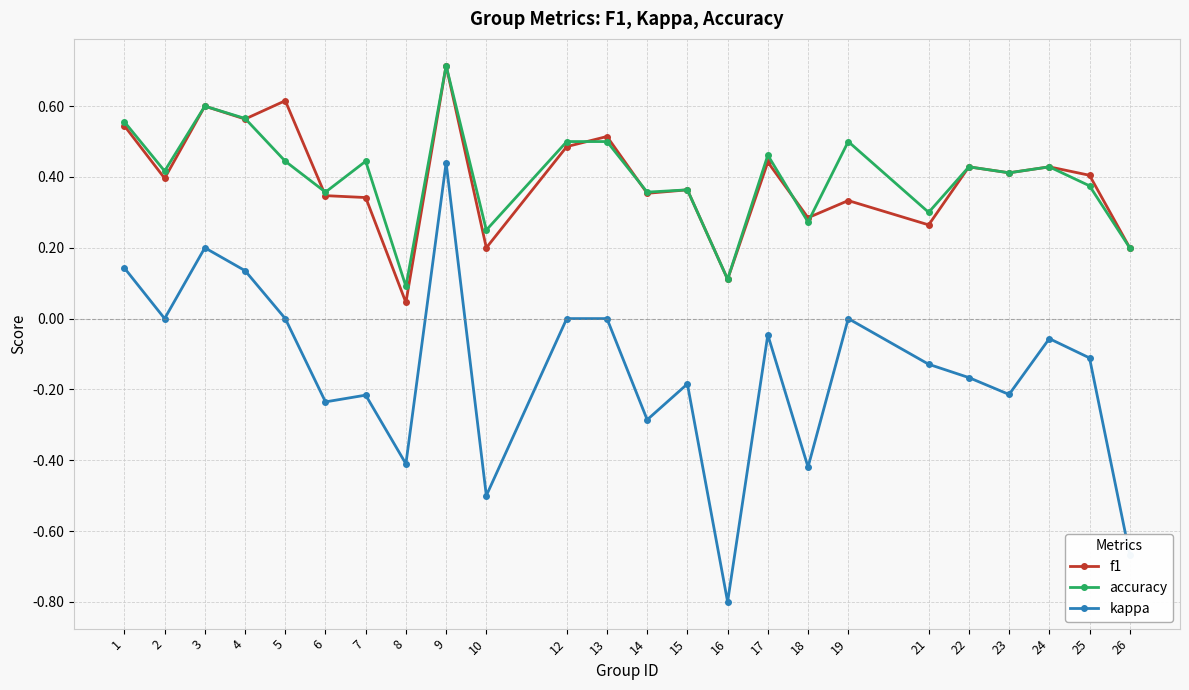

What is the total value across all series at 12?

1.0